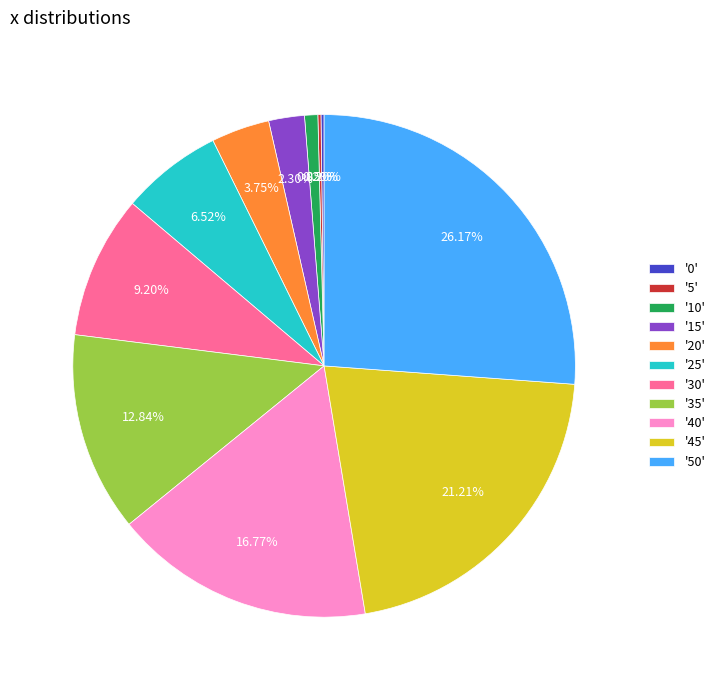

Does any single category account for the majority?

No